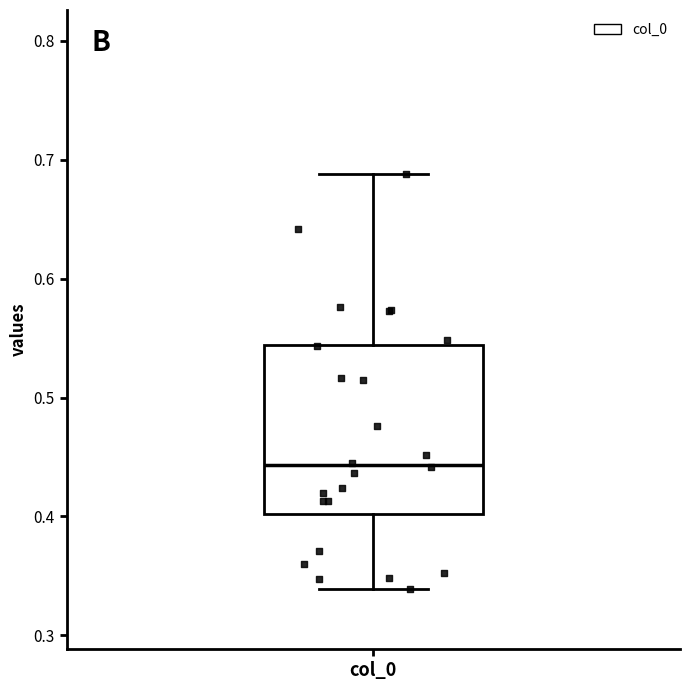

Read this box plot against the y-axis: the position of the median line, the range covered by the box, and the ends of both whiskers. The values are not printed on the chart, so give them approximately, as read against the axis.

median 0.44, box 0.40 to 0.54, whiskers 0.34 to 0.69